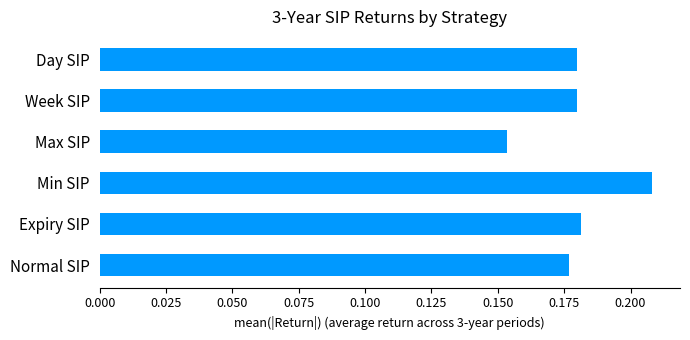

What is the sum of all values?

1.1